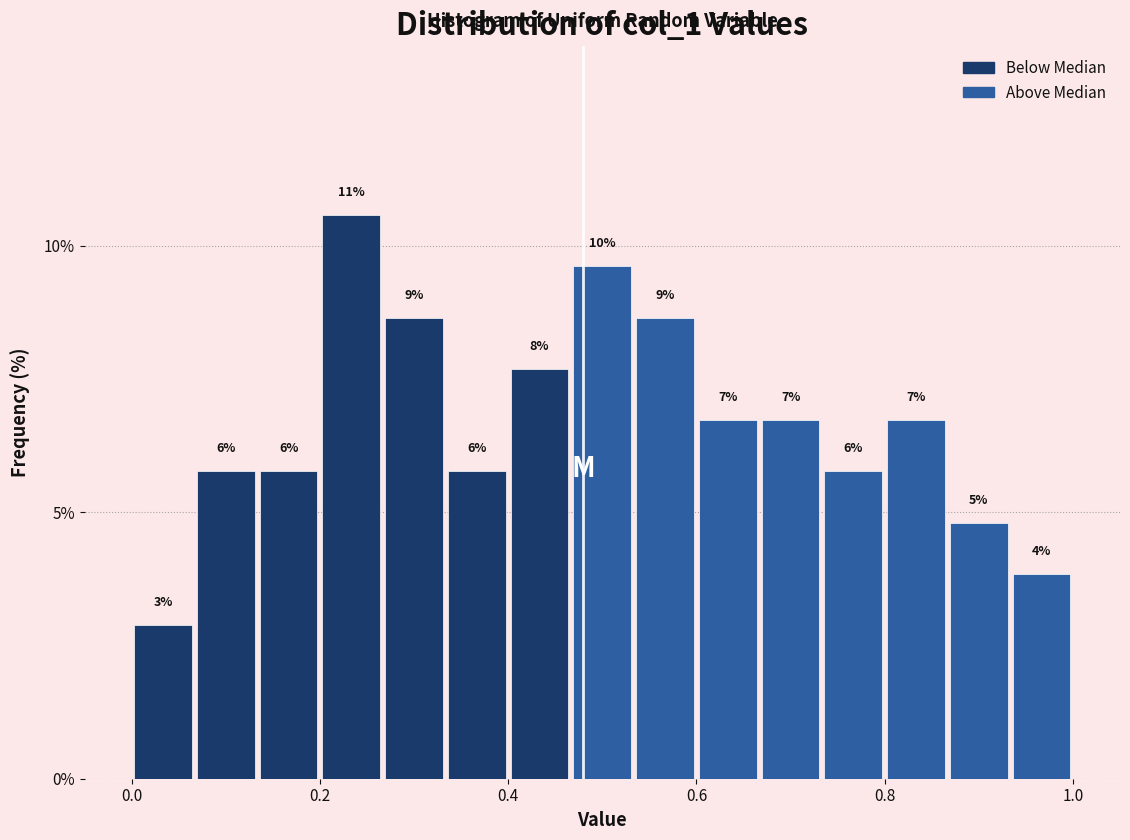

Around what value on the x-axis is the tallest bar? Give the approximate position of its centre, as read against the axis.

0.24